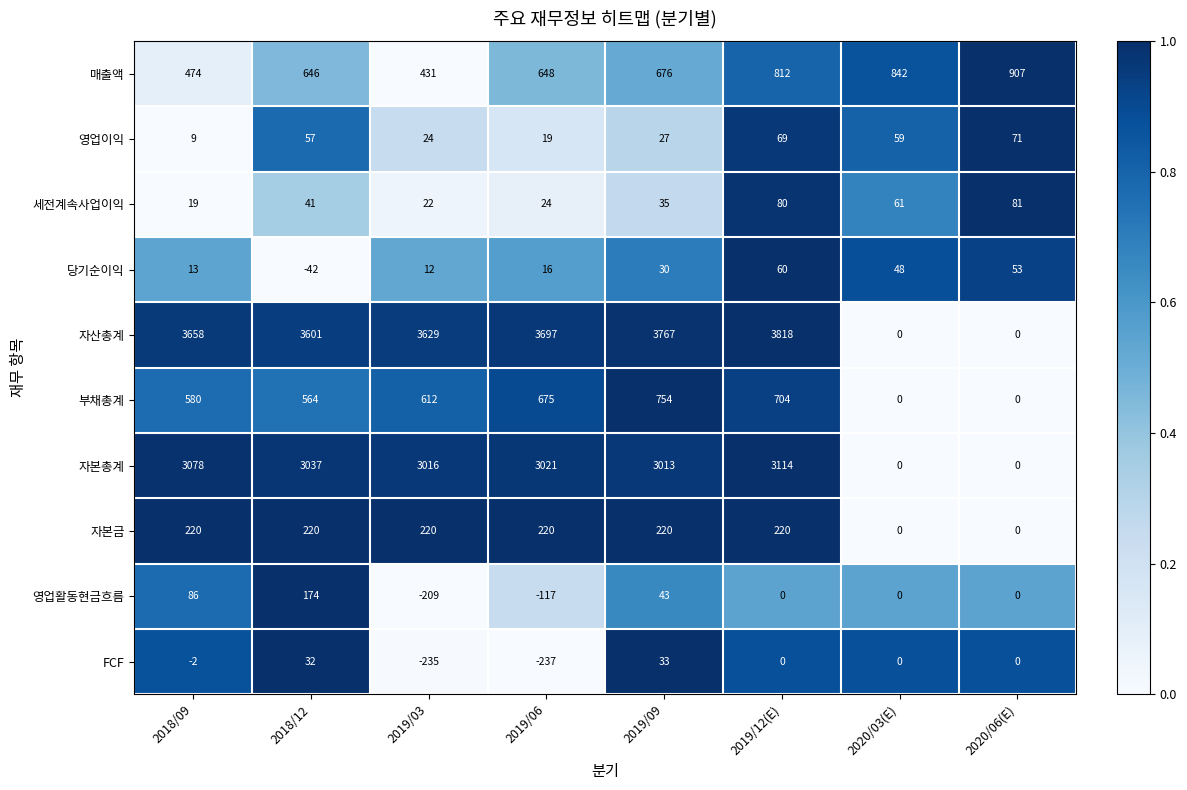

What is the sum of the 자산총계 values at 2018/09 and 2020/06(E)?

3658